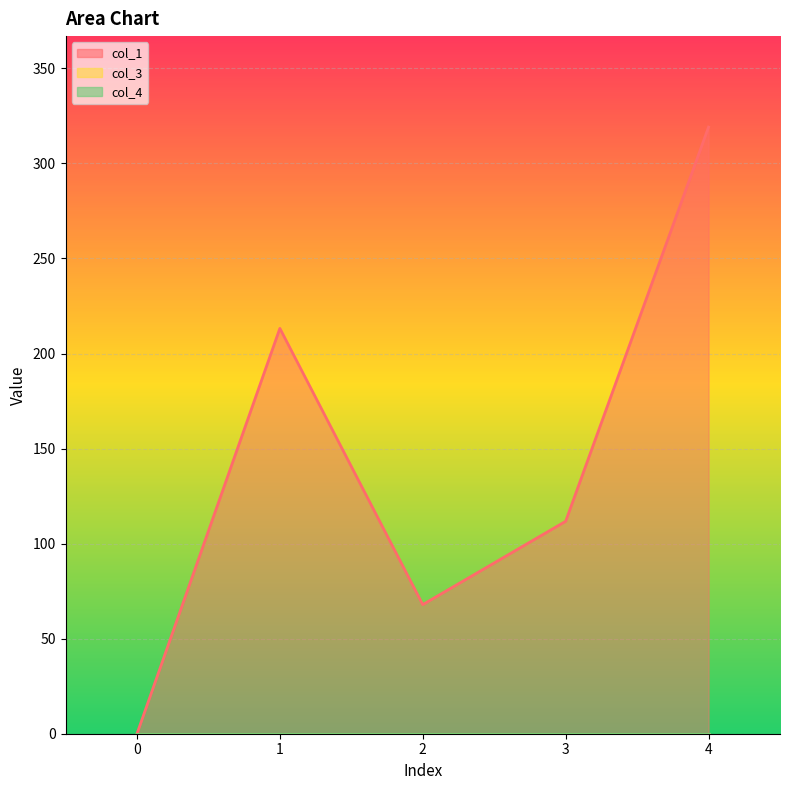

At 4, list the series in order from largest to smallest.

col_1, col_3, col_4